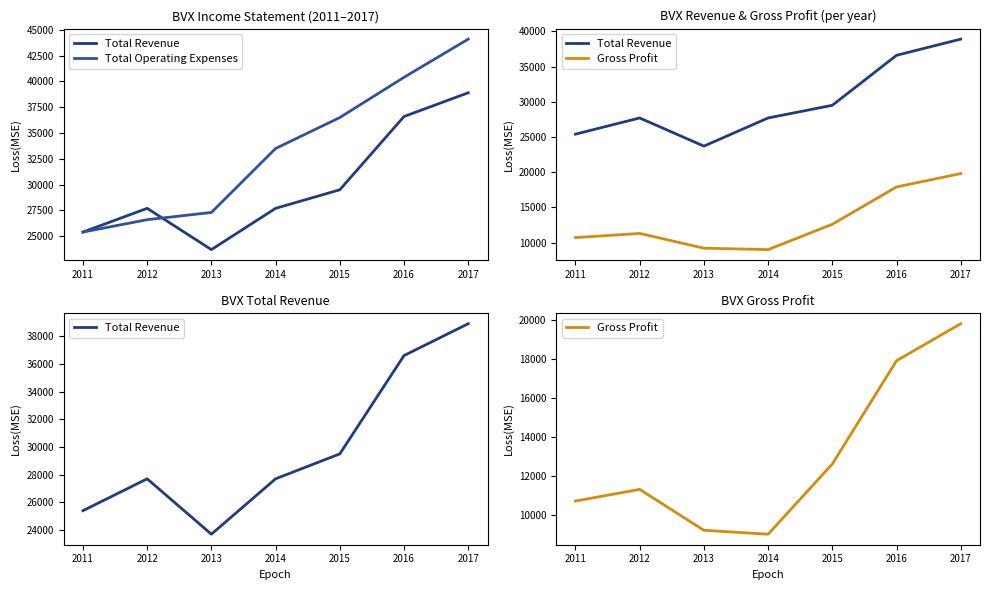

True or false: Total Revenue and Gross Profit cross at least once.

False